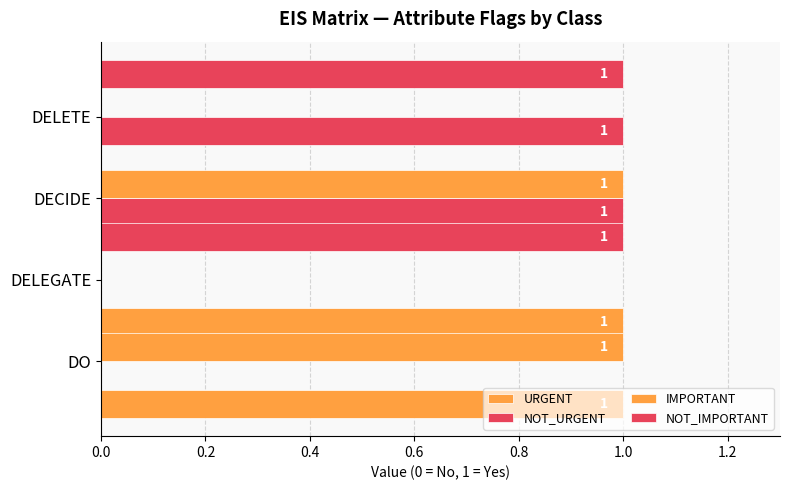

What is the greatest value displayed?

1